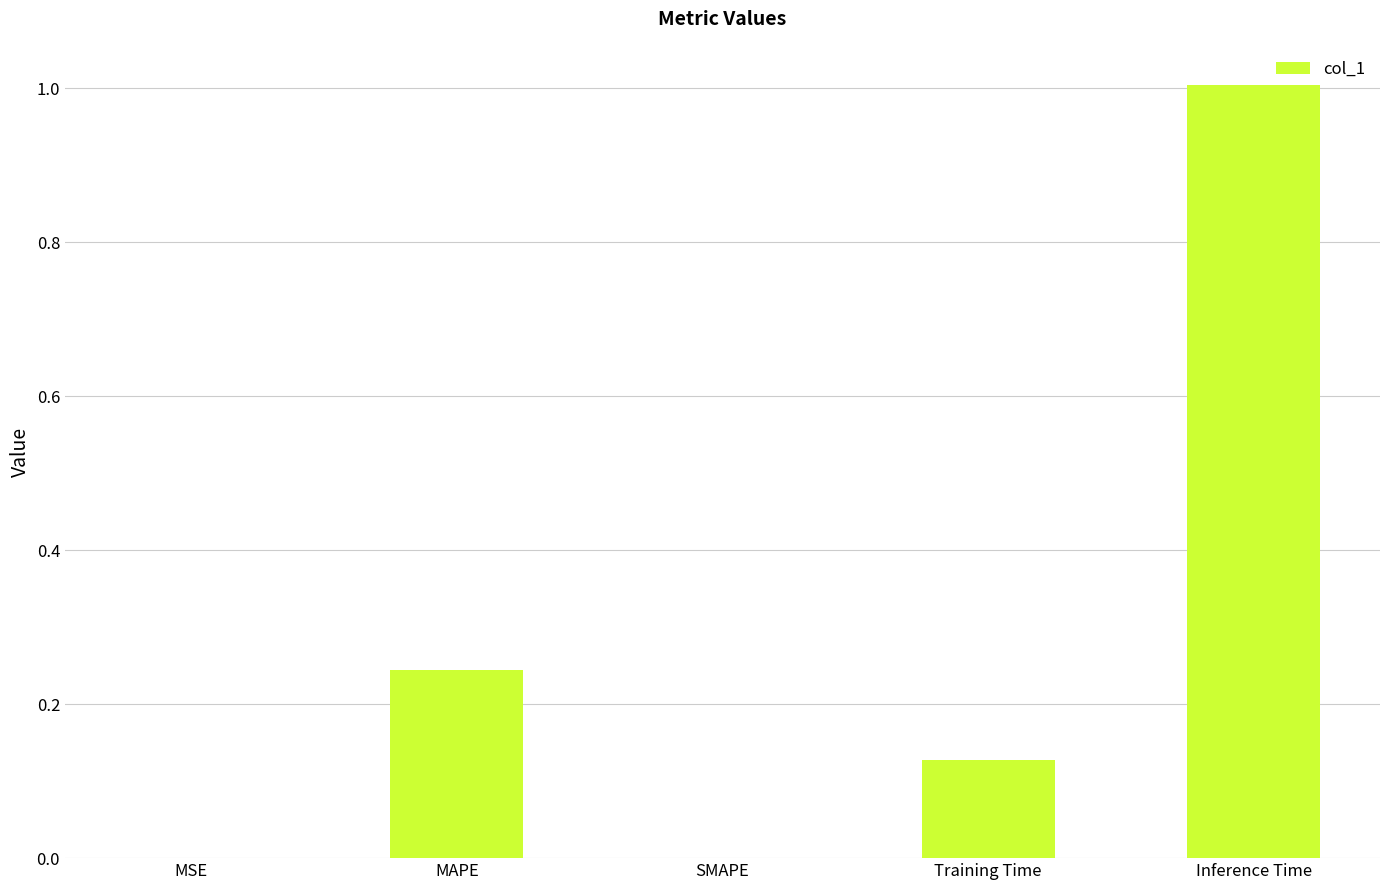

Count the number of categories in the chart.

5